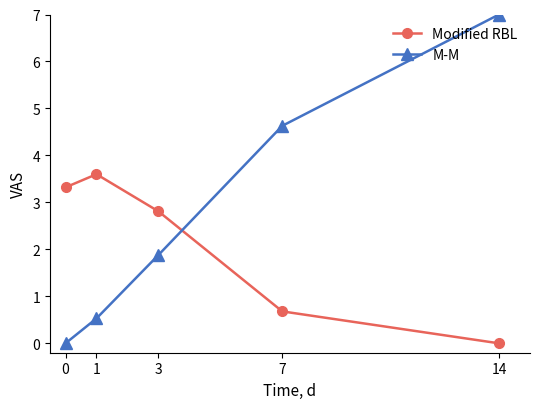

Where do Modified RBL and M-M first cross each other?

3 and 7